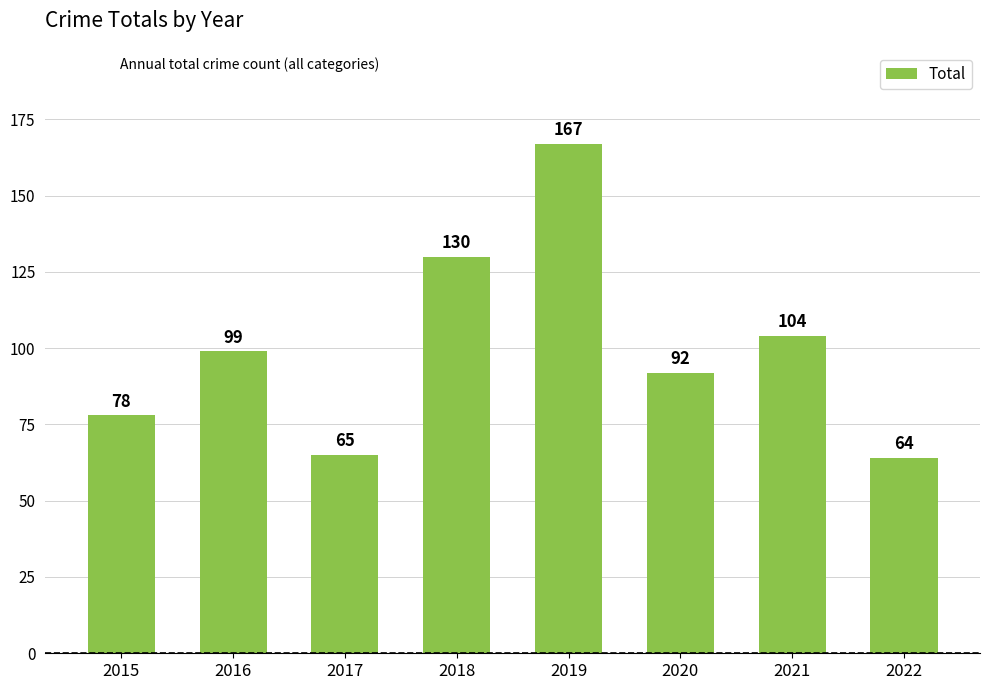

What is the change in value from 2016 to 2020?

-7